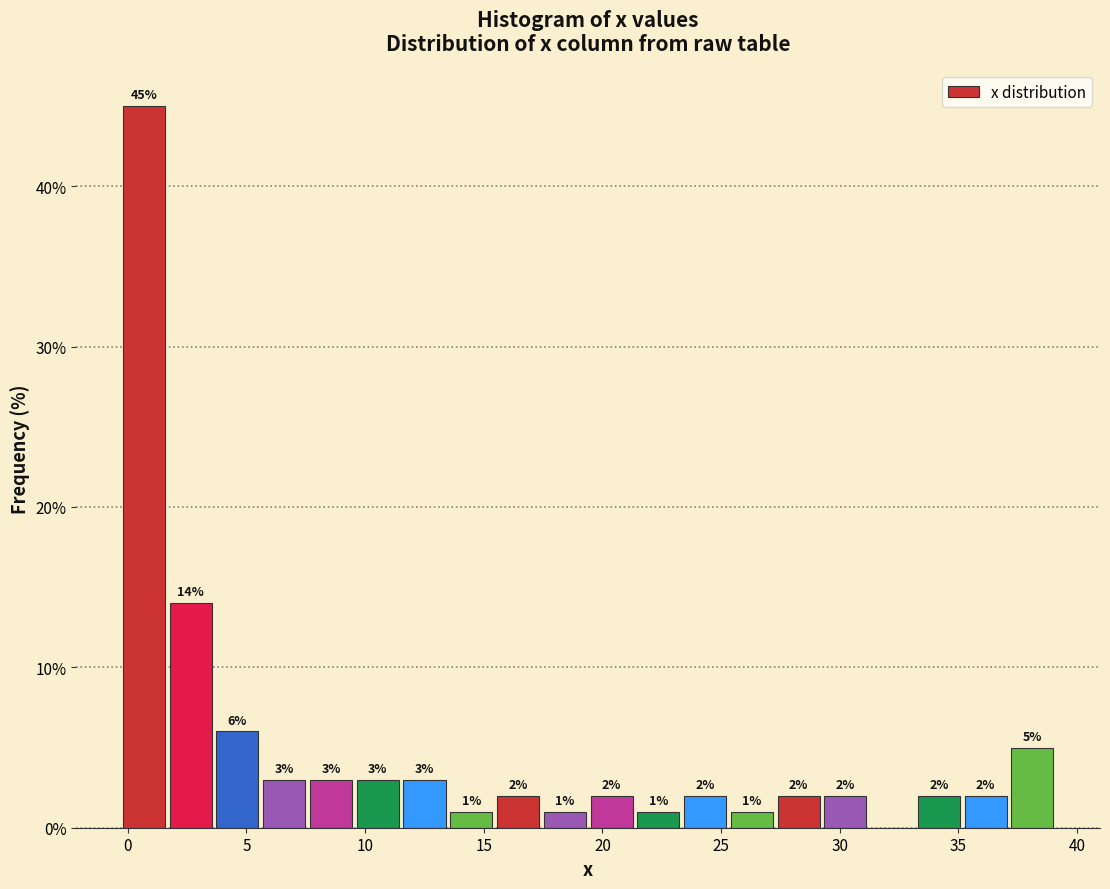

Around what value on the x-axis is the tallest bar? Give the approximate position of its centre, as read against the axis.

0.5